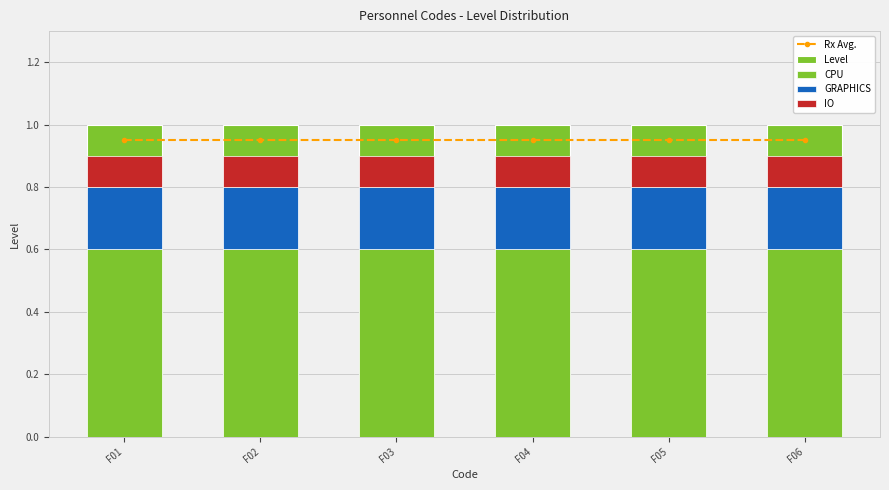

List the labels in order of CPU value, smallest first.

F01, F02, F03, F04, F05, F06